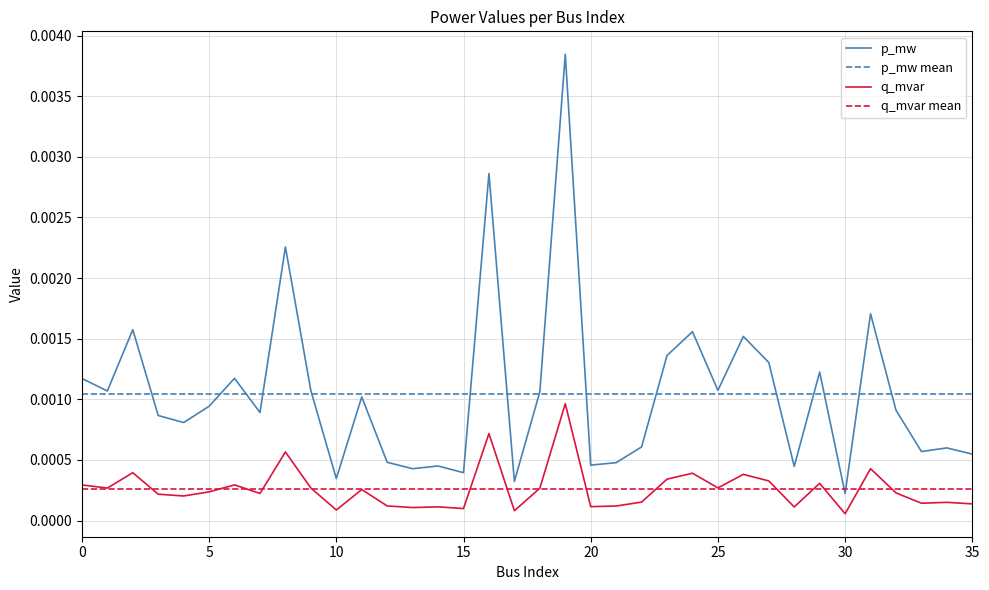

List the series in order of their overall mean, highest first.

p_mw, q_mvar